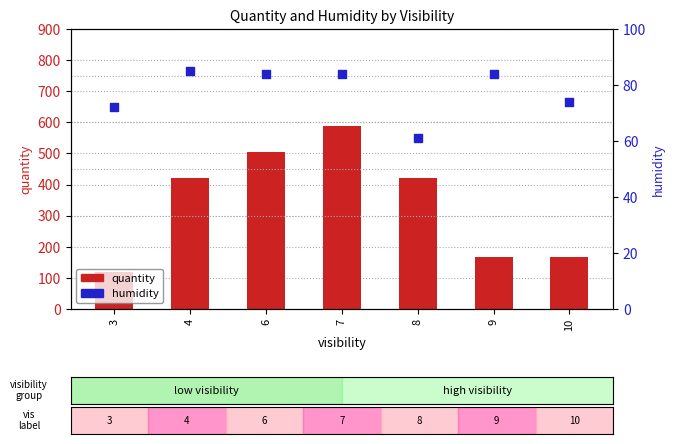

What are all the series names shown in the legend?

quantity, humidity